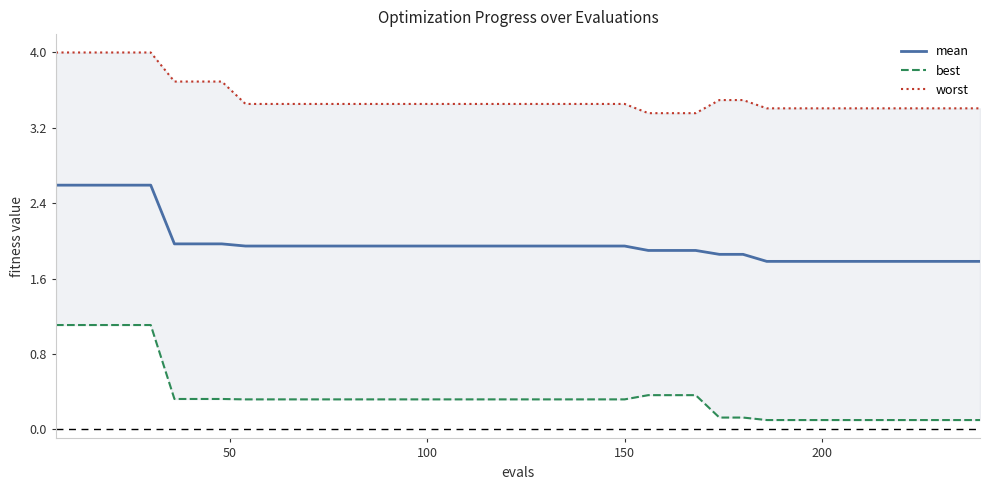

What is the difference between the maximum and minimum values in the mean series?

0.8